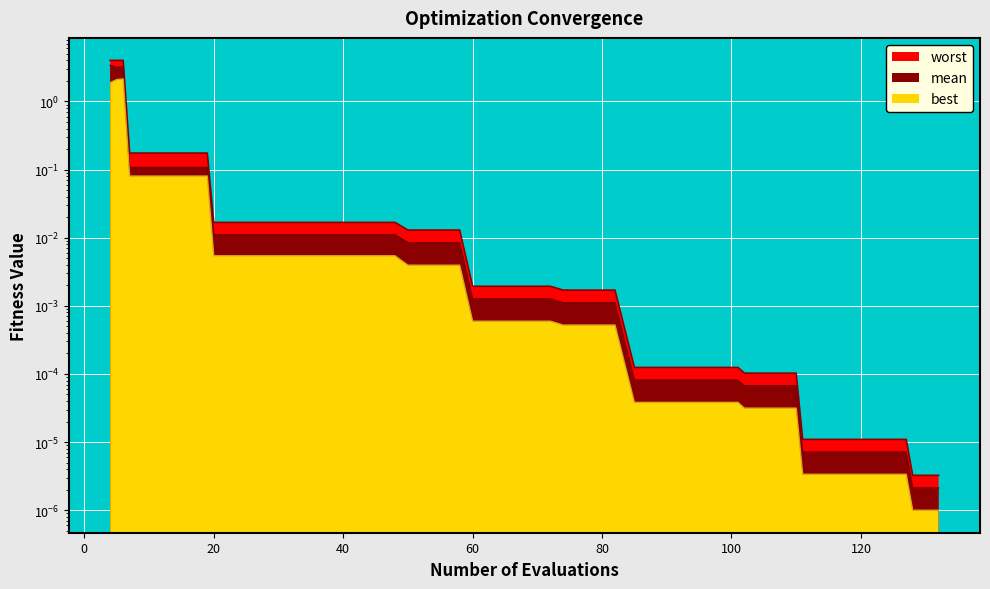

True or false: worst has more than 2 points higher than both neighbors.

False